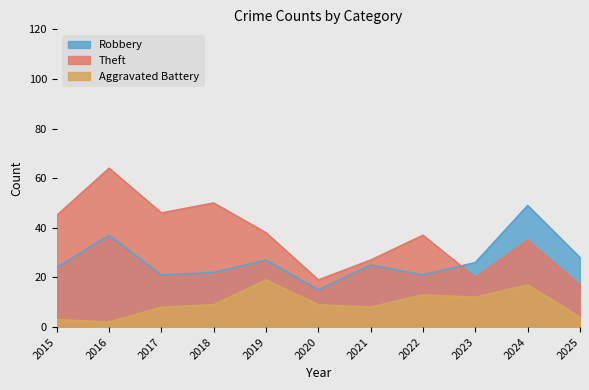

What is the difference between the maximum and minimum values in the Aggravated Battery series?

17